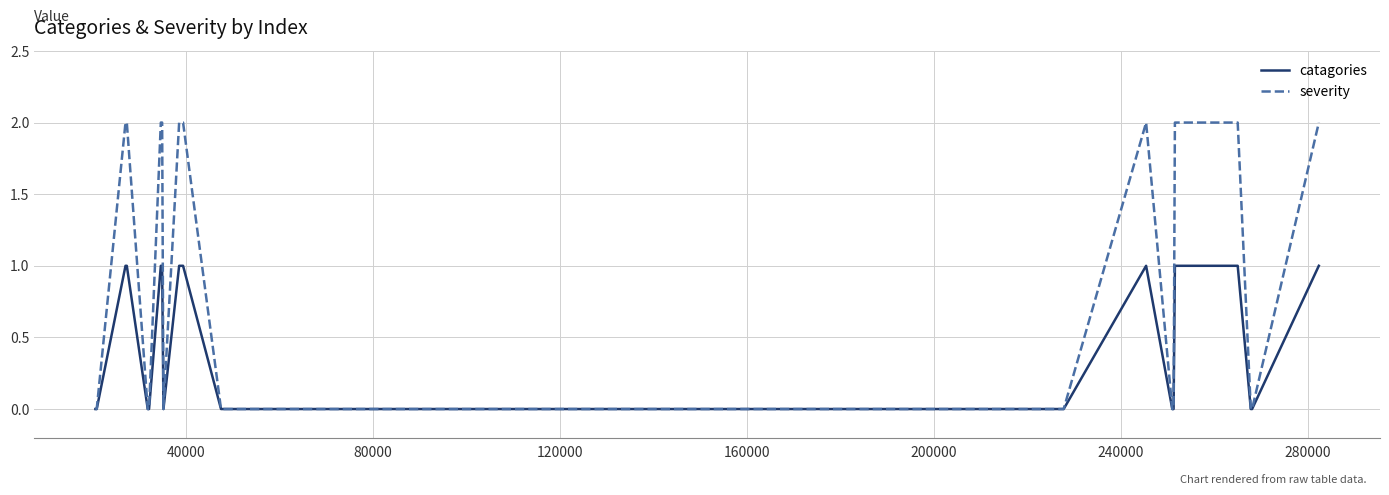

At how many categories does at least one series exceed 1?

18